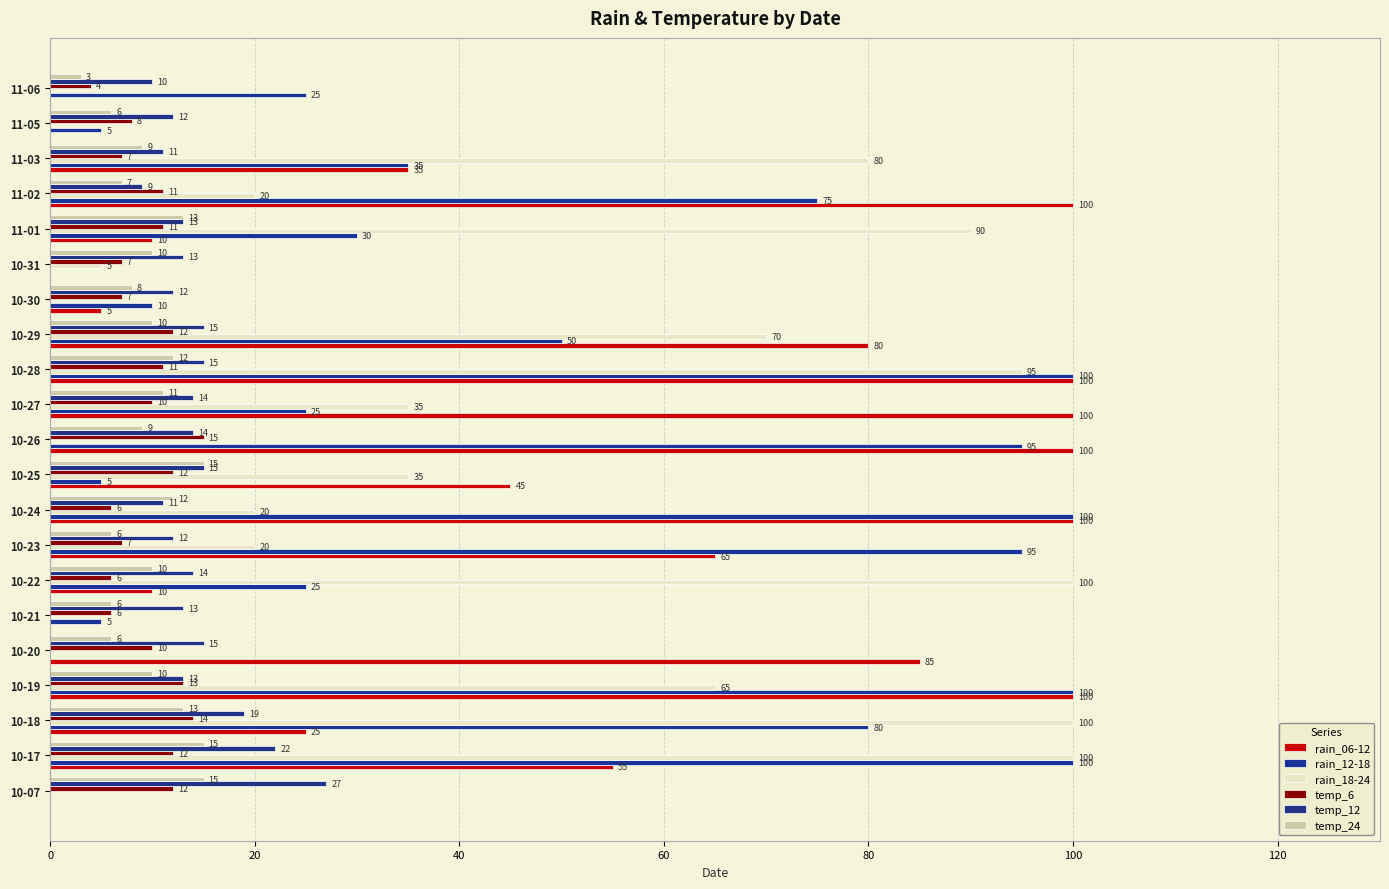

Where is temp_12 nearest to the value 18?

10-18